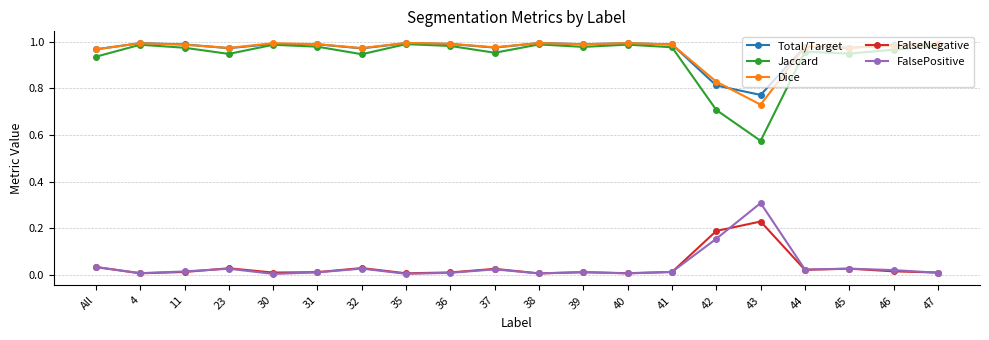

The Total/Target series shows 1.0 at 31. True or false?

True